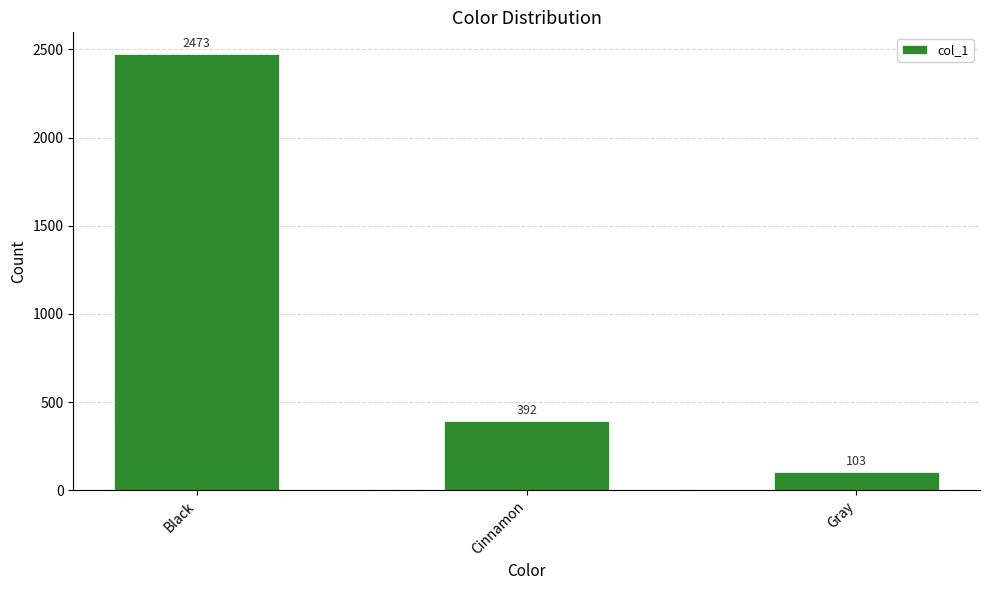

How many values are below 392?

1